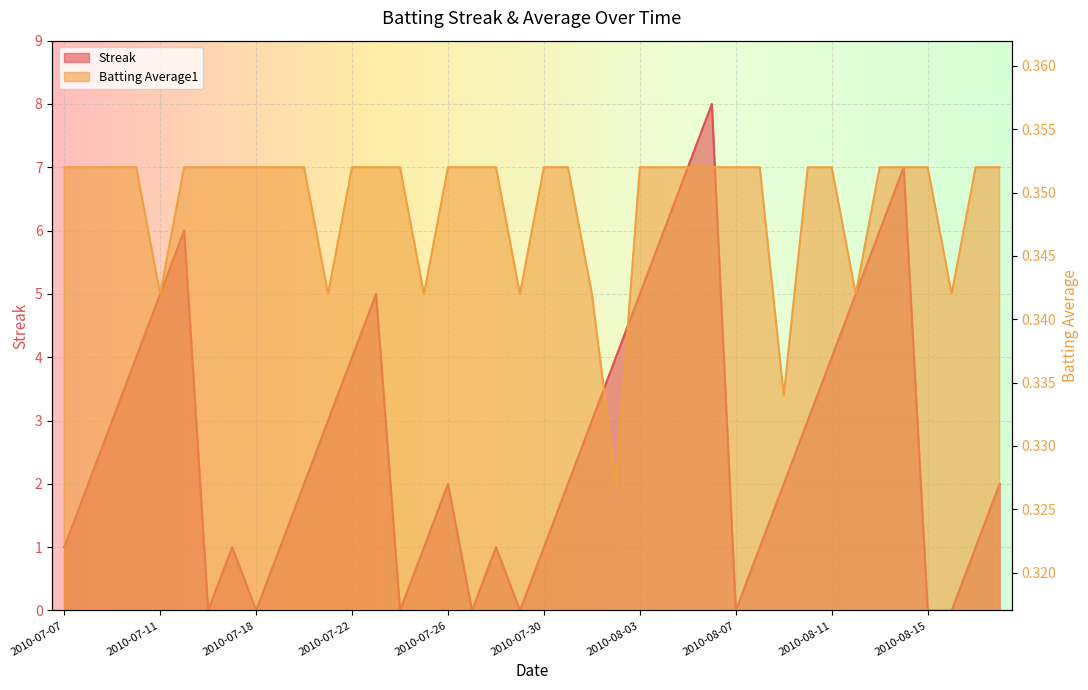

Reading left to right, list all the values displayed in this chart.

Streak: 2010-07-07=1.0	2010-07-08=2.0	2010-07-09=3.0	2010-07-10=4.0	2010-07-11=5.0	2010-07-15=6.0	2010-07-16=0.0	2010-07-17=1.0	2010-07-18=0.0	2010-07-19=1.0	2010-07-20=2.0	2010-07-21=3.0	2010-07-22=4.0	2010-07-23=5.0	2010-07-24=0.0	2010-07-25=1.0	2010-07-26=2.0	2010-07-27=0.0	2010-07-28=1.0	2010-07-29=0.0	2010-07-30=1.0	2010-07-31=2.0	2010-08-01=3.0	2010-08-02=4.0	2010-08-03=5.0	2010-08-04=6.0	2010-08-05=7.0	2010-08-06=8.0	2010-08-07=0.0	2010-08-08=1.0	2010-08-09=2.0	2010-08-10=3.0	2010-08-11=4.0	2010-08-12=5.0	2010-08-13=6.0	2010-08-14=7.0	2010-08-15=0.0	2010-08-16=0.0	2010-08-17=1.0	2010-08-18=2.0
Batting Average1: 2010-07-07=0.4	2010-07-08=0.4	2010-07-09=0.4	2010-07-10=0.4	2010-07-11=0.3	2010-07-15=0.4	2010-07-16=0.4	2010-07-17=0.4	2010-07-18=0.4	2010-07-19=0.4	2010-07-20=0.4	2010-07-21=0.3	2010-07-22=0.4	2010-07-23=0.4	2010-07-24=0.4	2010-07-25=0.3	2010-07-26=0.4	2010-07-27=0.4	2010-07-28=0.4	2010-07-29=0.3	2010-07-30=0.4	2010-07-31=0.4	2010-08-01=0.3	2010-08-02=0.3	2010-08-03=0.4	2010-08-04=0.4	2010-08-05=0.4	2010-08-06=0.4	2010-08-07=0.4	2010-08-08=0.4	2010-08-09=0.3	2010-08-10=0.4	2010-08-11=0.4	2010-08-12=0.3	2010-08-13=0.4	2010-08-14=0.4	2010-08-15=0.4	2010-08-16=0.3	2010-08-17=0.4	2010-08-18=0.4